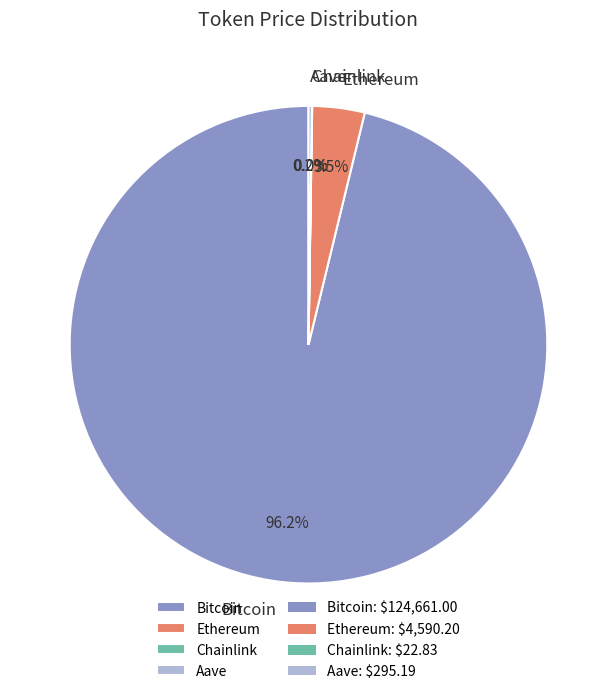

Do Bitcoin and Ethereum together represent more than half of the pie?

Yes